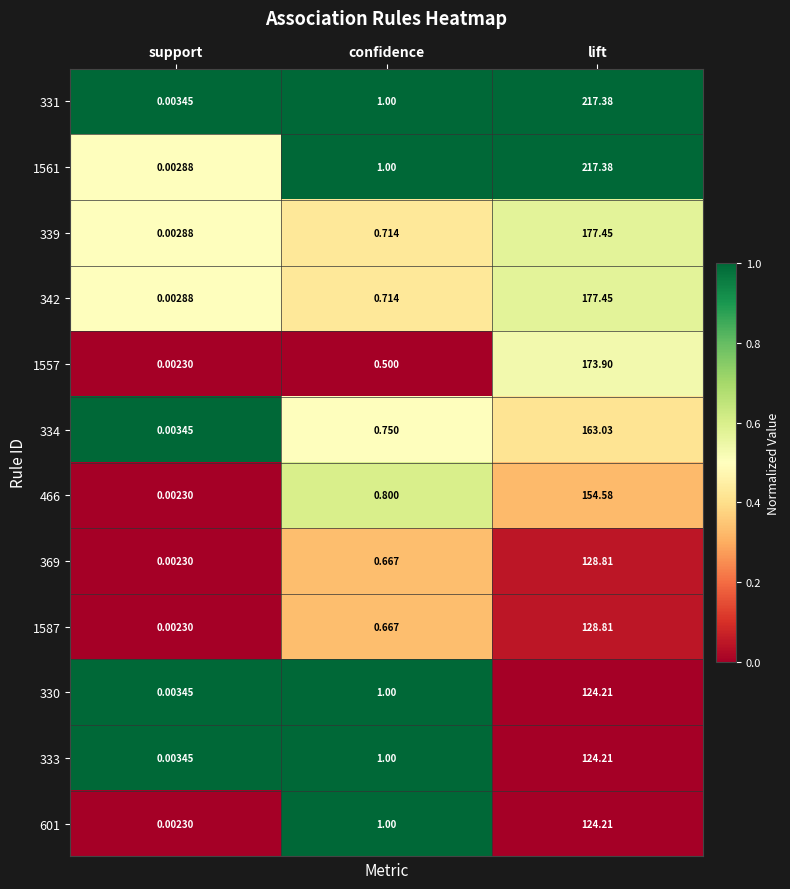

At which label does 330 reach its peak?

lift